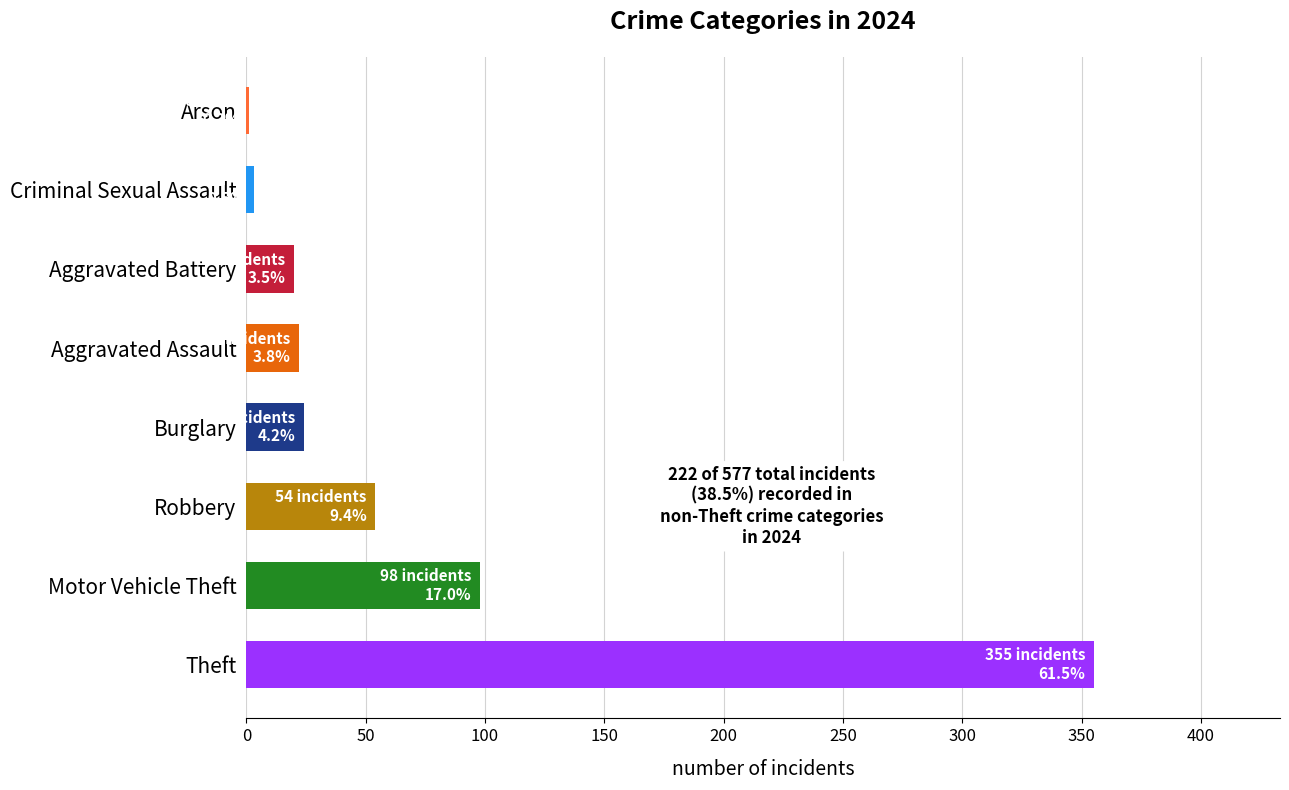

At which category does the chart reach its peak across all series?

Theft